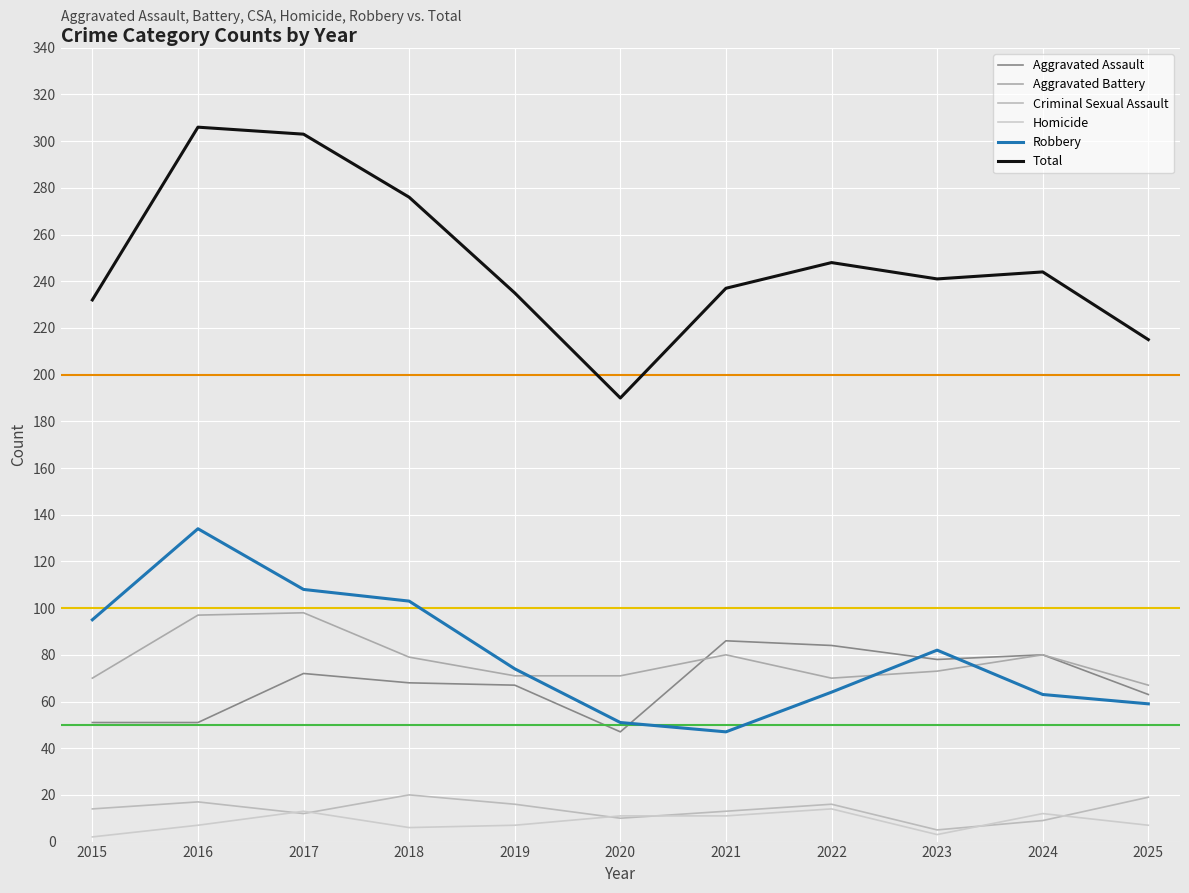

After their last crossing, which series has the higher values: Aggravated Assault or Robbery?

Aggravated Assault